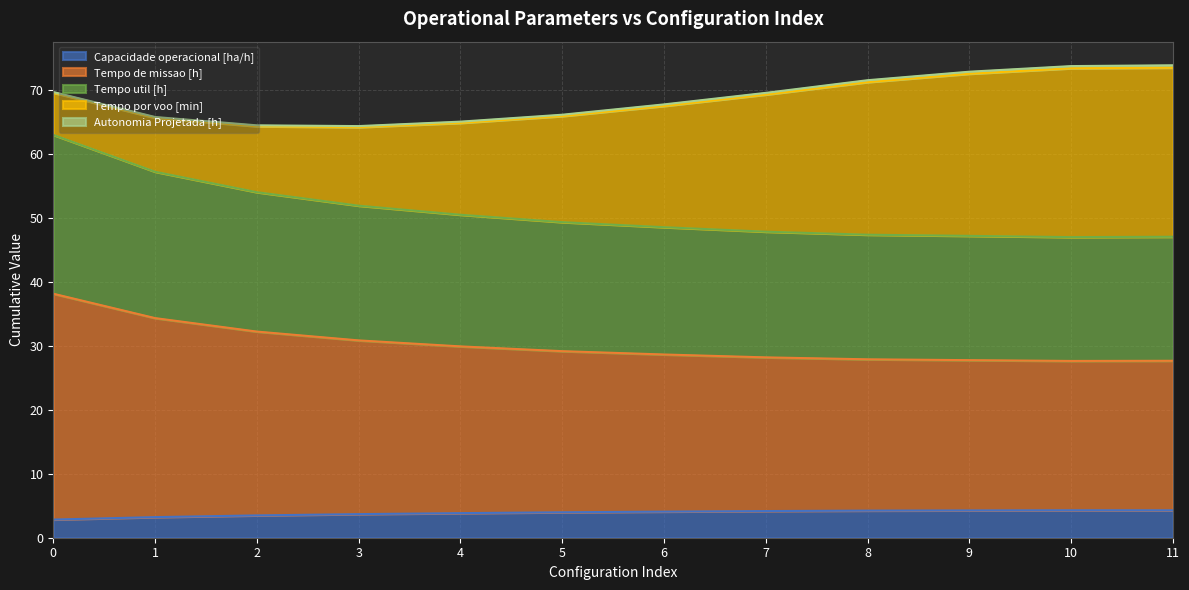

Which has a higher value, 7 or 6?

7